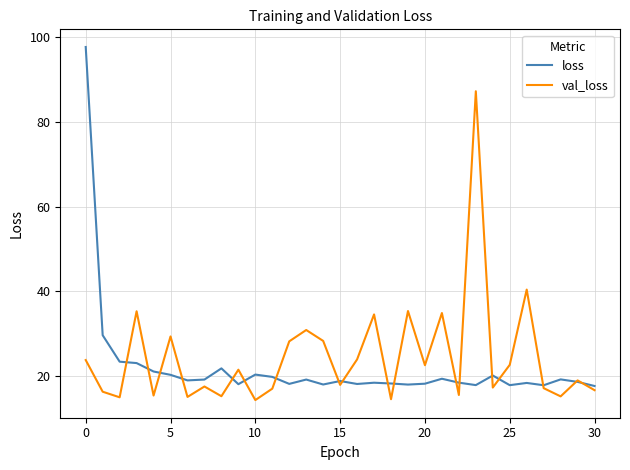

What is the smallest value displayed?

14.4